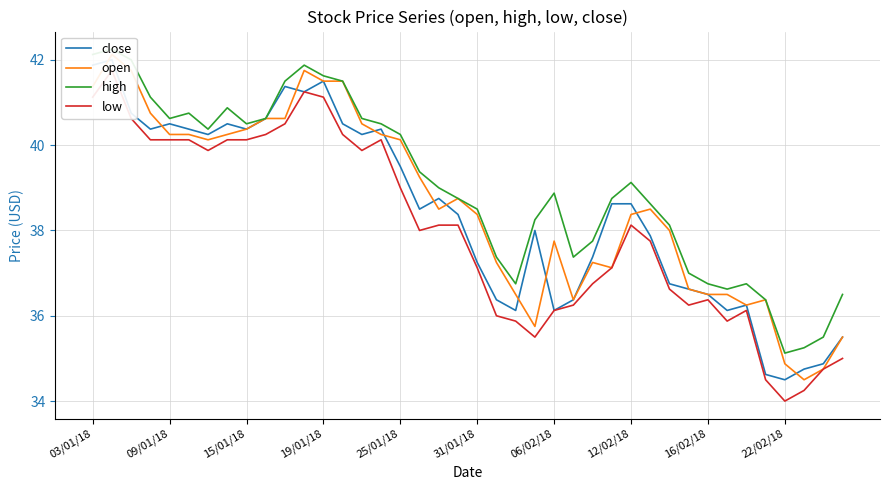

The value of open at 22/02/18 is 66.3. True or false?

False